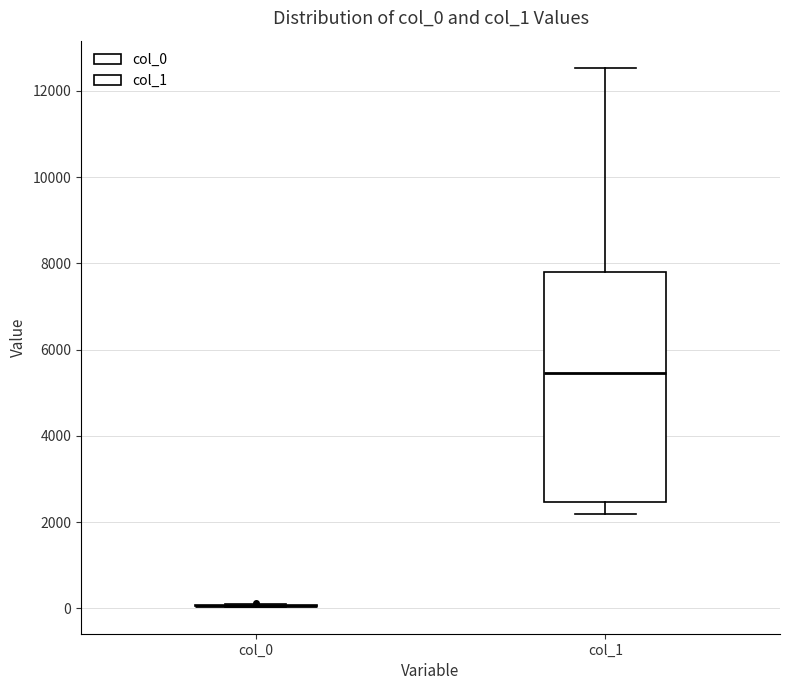

Reading left to right, read every box against the y-axis: the position of its median line, the range the box covers, and the ends of its whiskers. The values are not printed on the chart, so give them approximately, as read against the axis.

col_0: box collapsed to a line at 0, whiskers 0 to 200
col_1: median 5400, box 2400 to 7800, whiskers 2200 to 12600